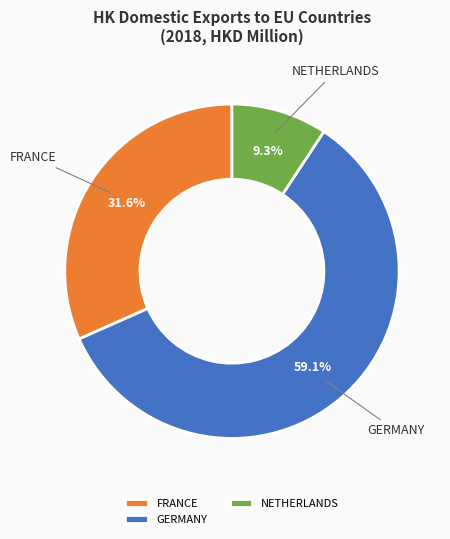

How many slices are in this pie chart?

3